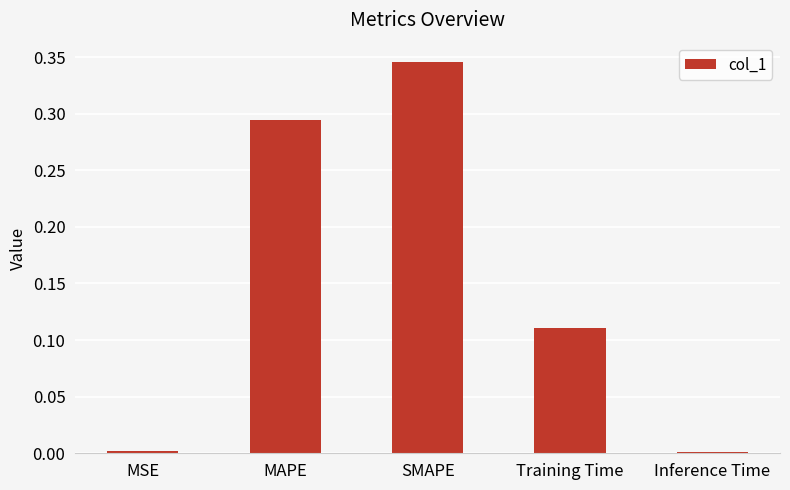

The chart shows a value of 0.0 at MSE. True or false?

True